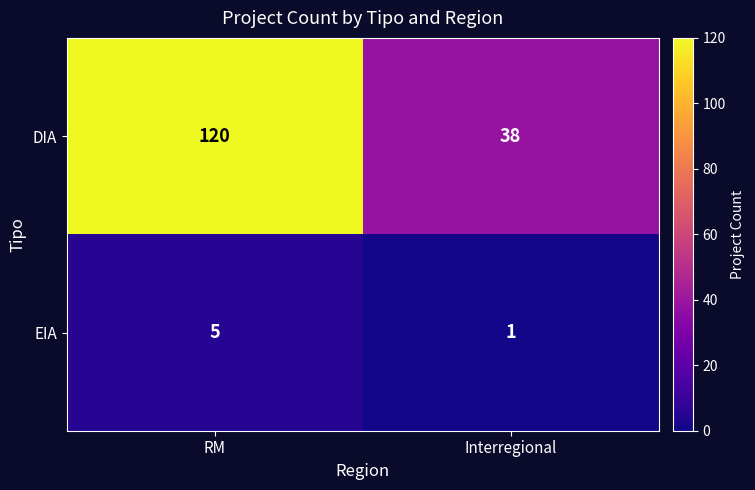

Is it true that EIA equals 9 at RM?

False